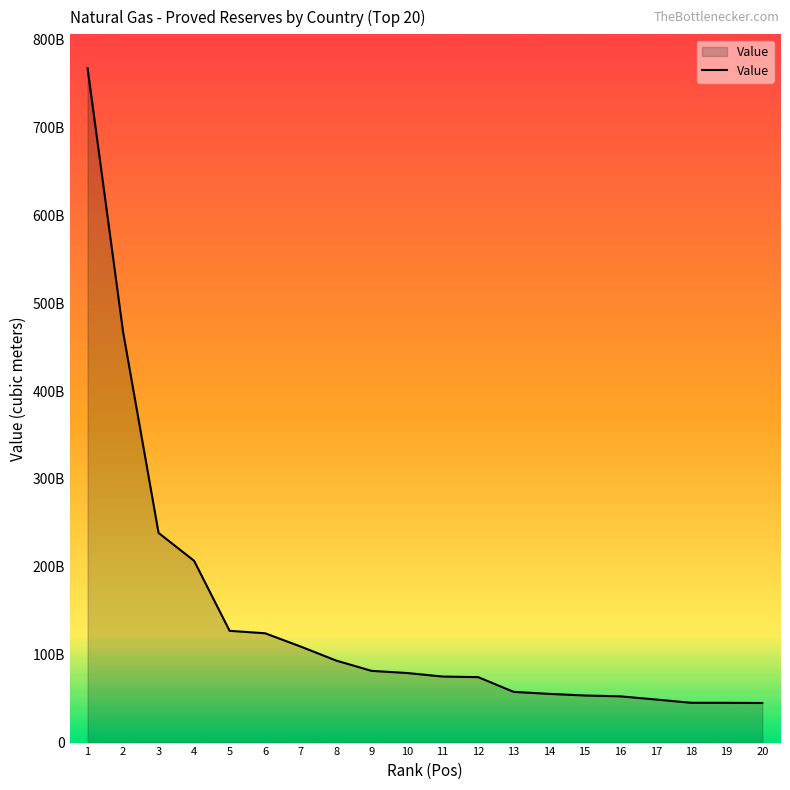

What is the minimum value shown in the chart?

45050000000